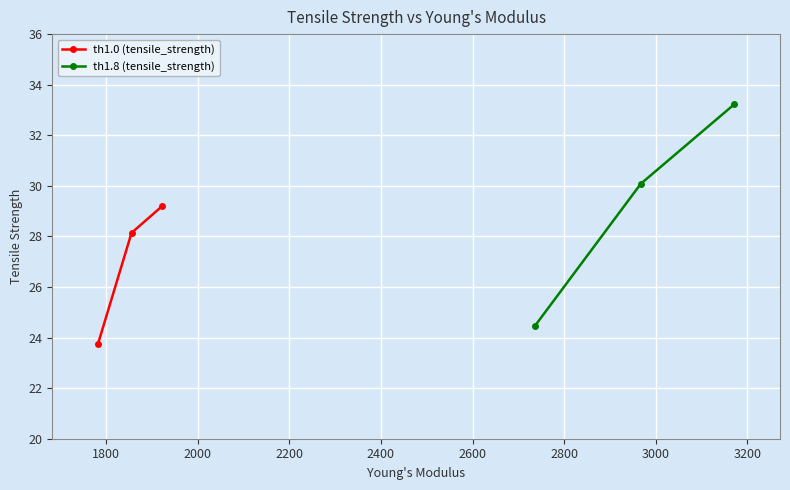

List the series in order of their overall mean, highest first.

th1.8 (tensile_strength), th1.0 (tensile_strength)